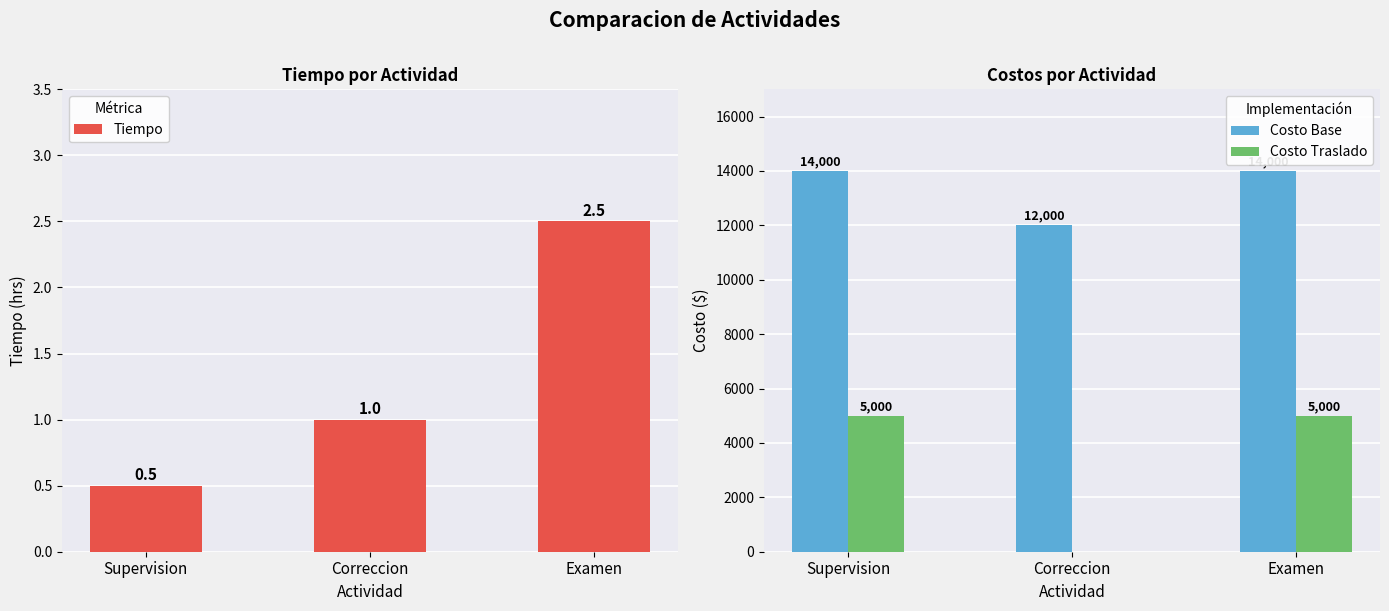

Between Correccion and Examen, which series saw the biggest shift?

Costo Traslado